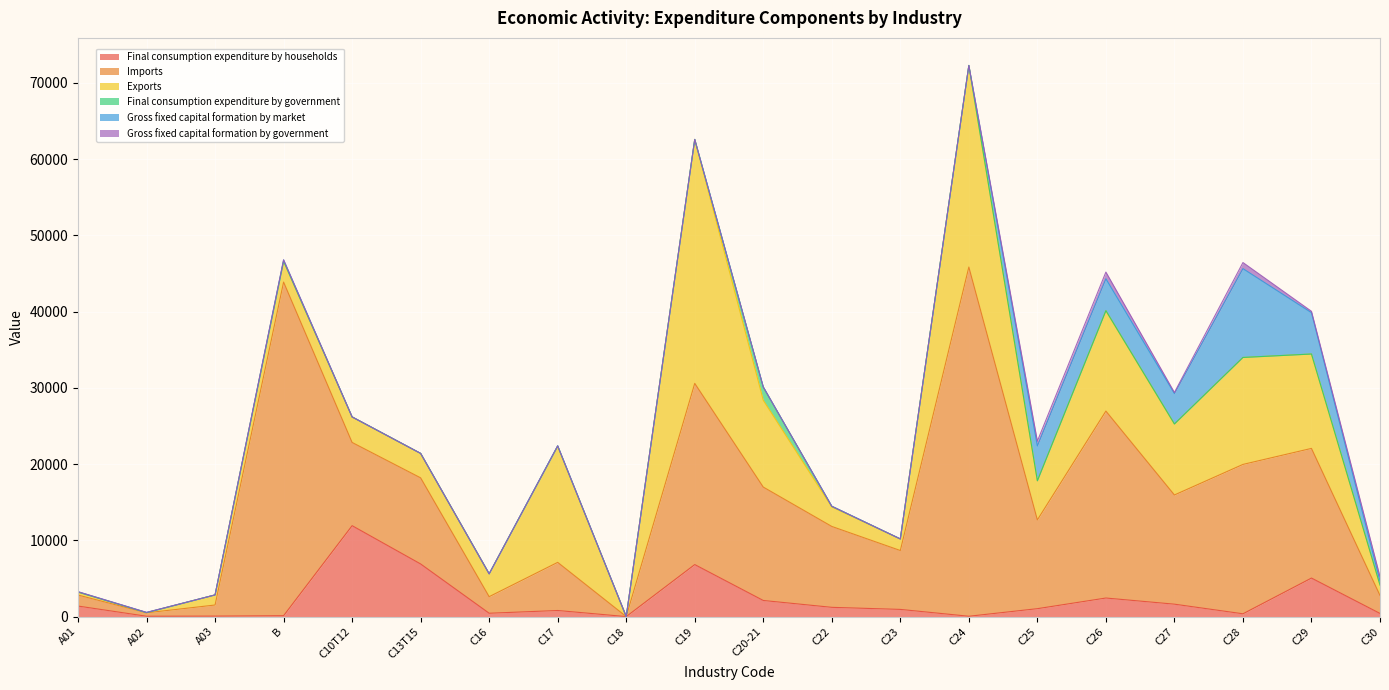

True or false: Final consumption expenditure by government has more than 2 interior local peaks.

True